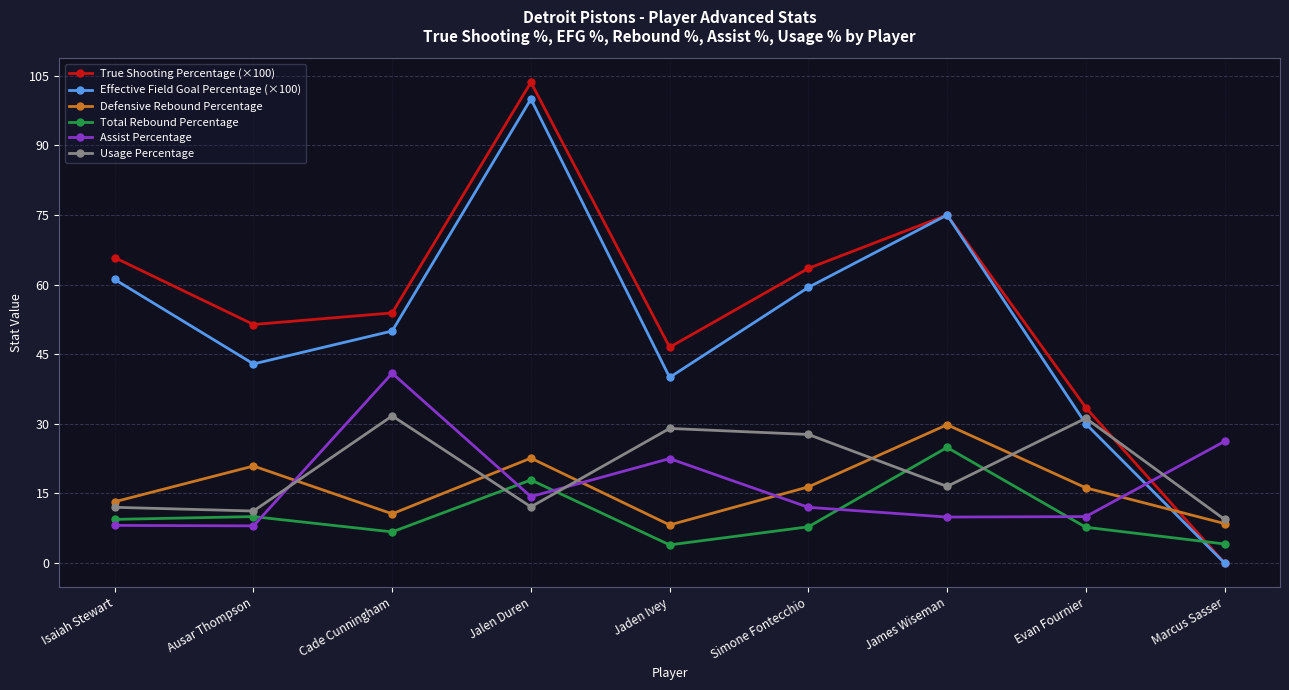

Where is the first local minimum for Effective Field Goal Percentage (×100)?

Ausar Thompson